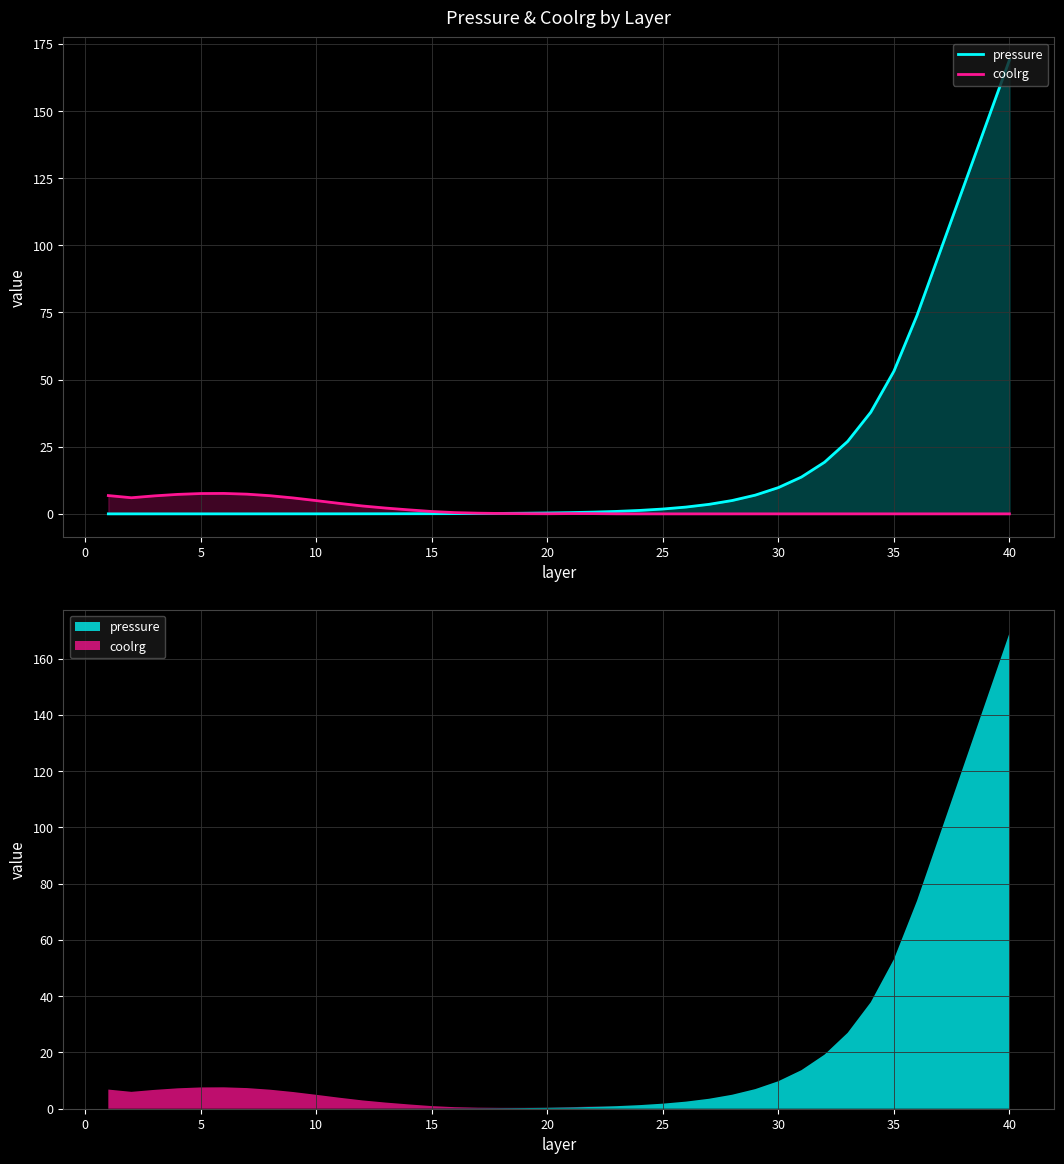

Which series has the largest range (max minus min)?

pressure